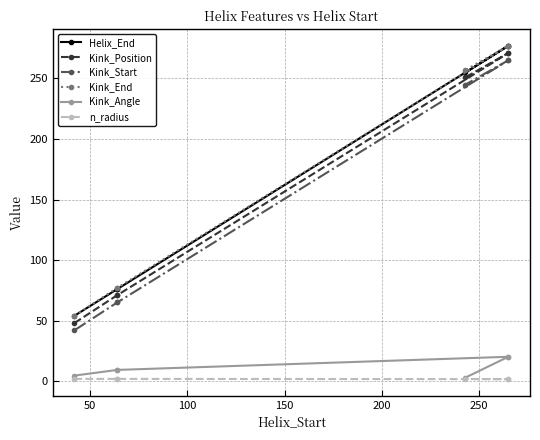

True or false: Helix_End and Kink_Position intersect in this chart.

False